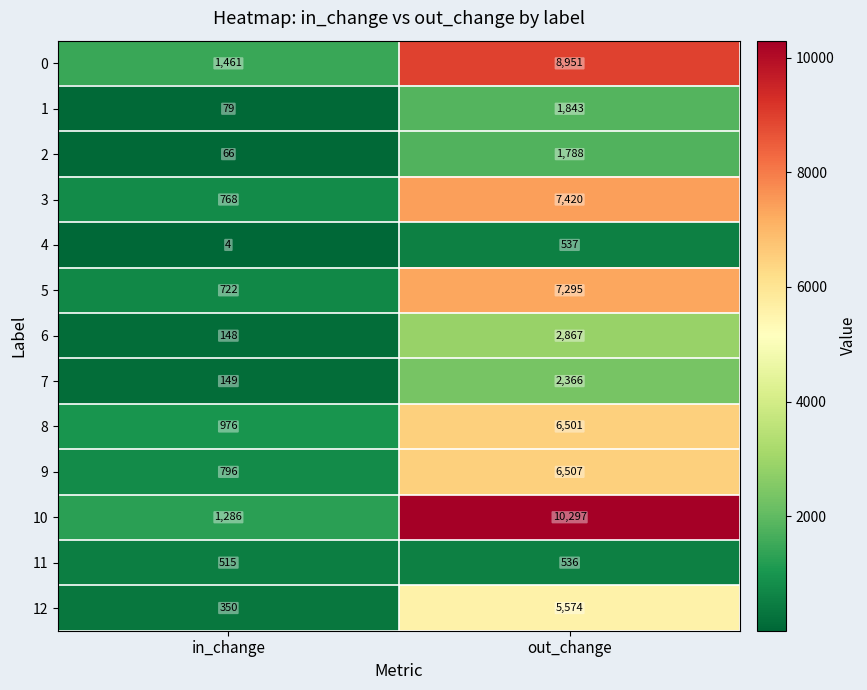

Between in_change and out_change, which series saw the biggest shift?

10